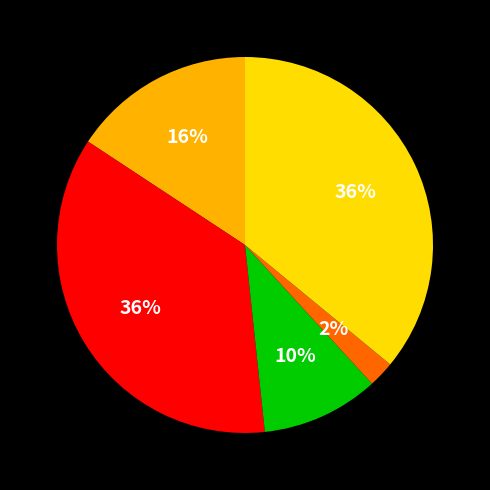

To the nearest percent, what is the difference between the largest and smallest slice percentages?

34%